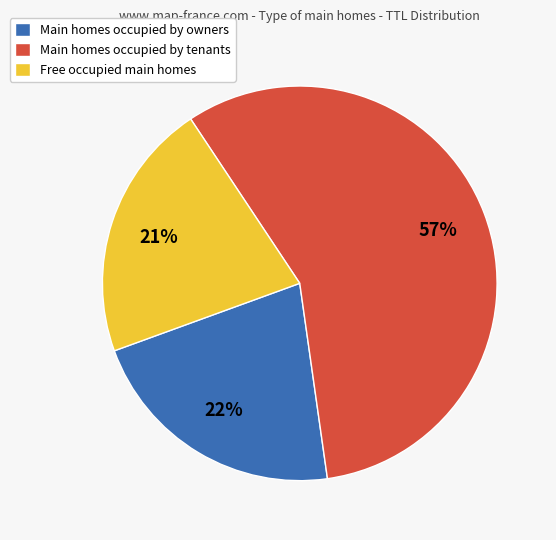

Is there any slice that represents more than half of the pie?

Yes